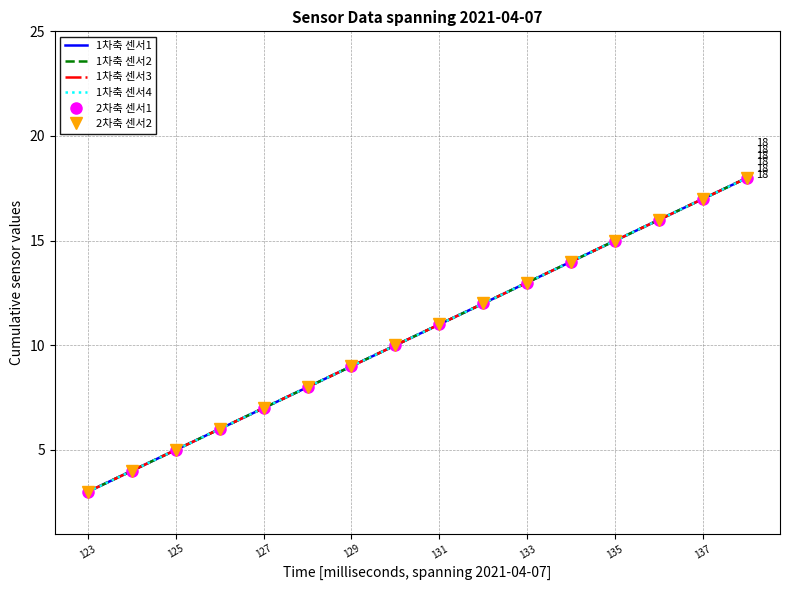

What is the average value of the 1차축 센서3 series?

10